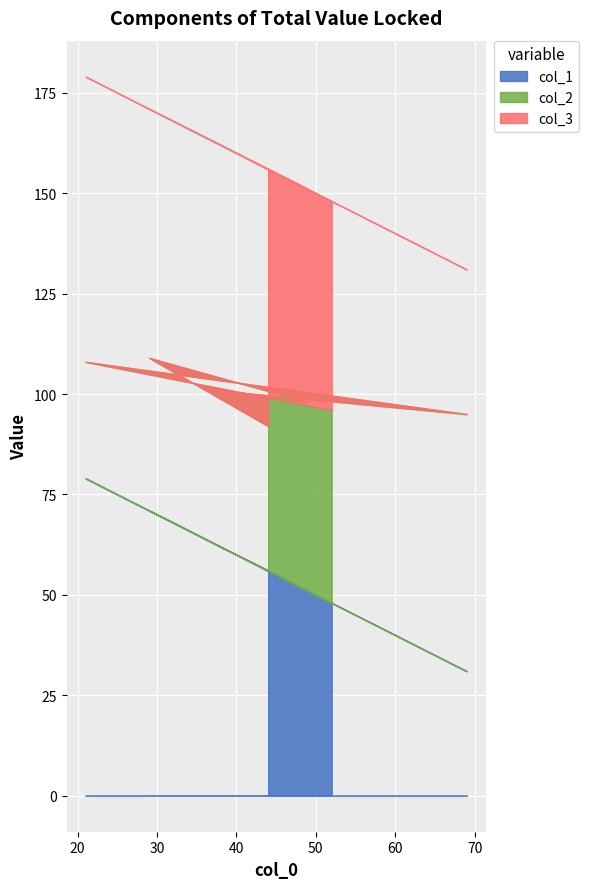

What is the highest value of the col_3 series?

71